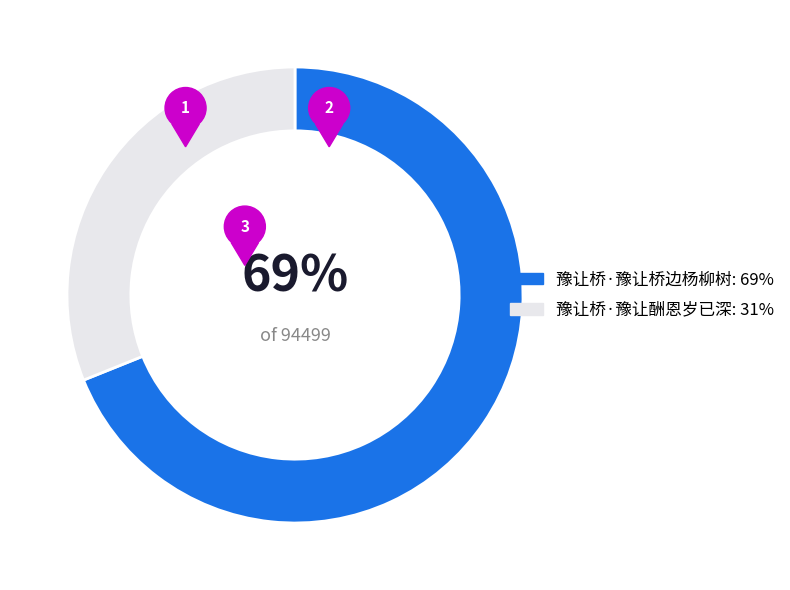

To the nearest percent, what is the difference between the largest and smallest slice percentages?

38%